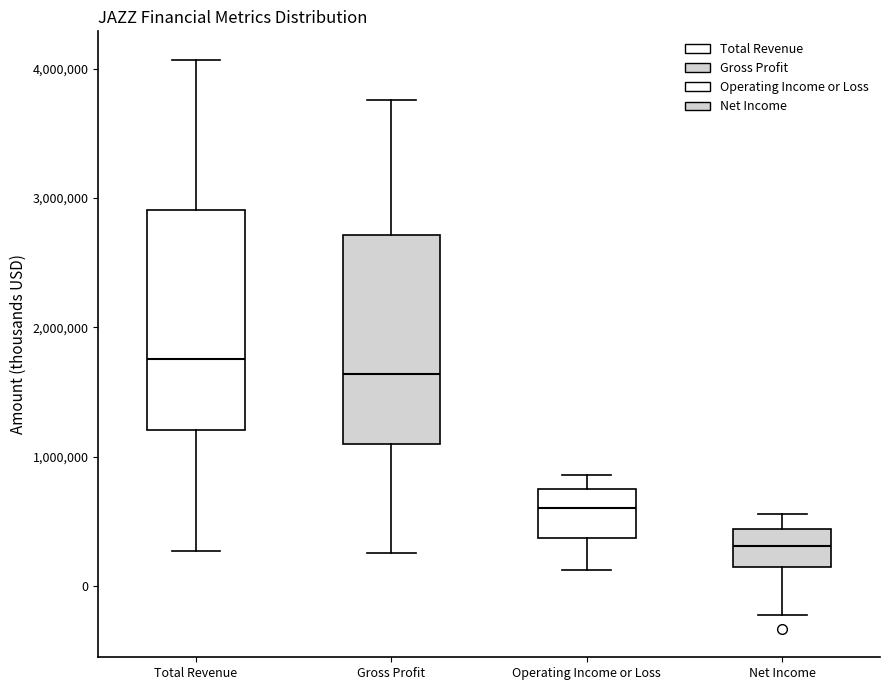

Reading left to right, transcribe this box plot: for each box, give where its median line is, the range the box spans, and where its two whiskers end, as read against the y-axis. The values are not printed on the chart, so give them approximately, as read against the axis.

Total Revenue: median 1800000, box 1200000 to 2900000, whiskers 300000 to 4100000
Gross Profit: median 1600000, box 1100000 to 2700000, whiskers 300000 to 3800000
Operating Income or Loss: median 600000, box 400000 to 800000, whiskers 100000 to 900000
Net Income: median 300000, box 100000 to 400000, whiskers -200000 to 600000